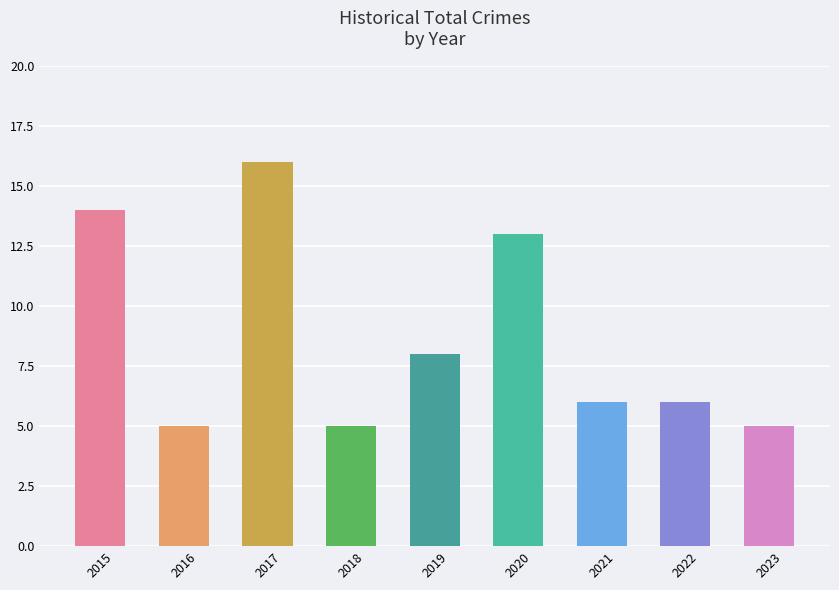

Reading left to right, list all the values displayed in this chart.

14	5	16	5	8	13	6	6	5